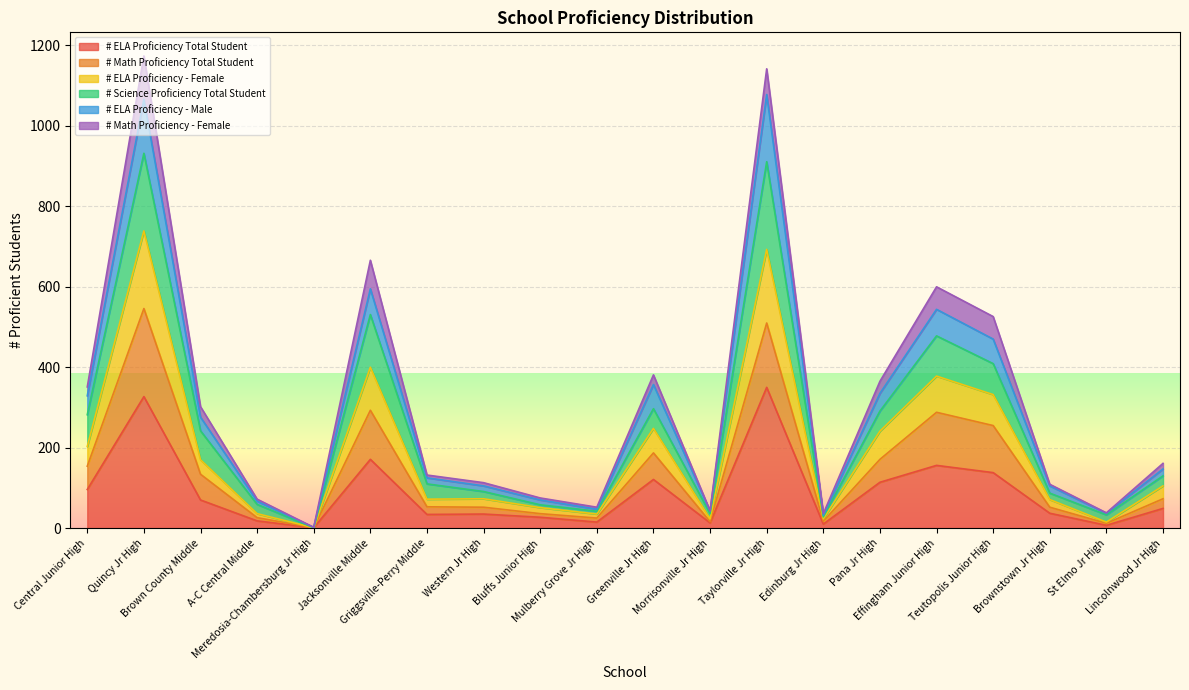

What is the sum of all # ELA Proficiency - Male values?

5829